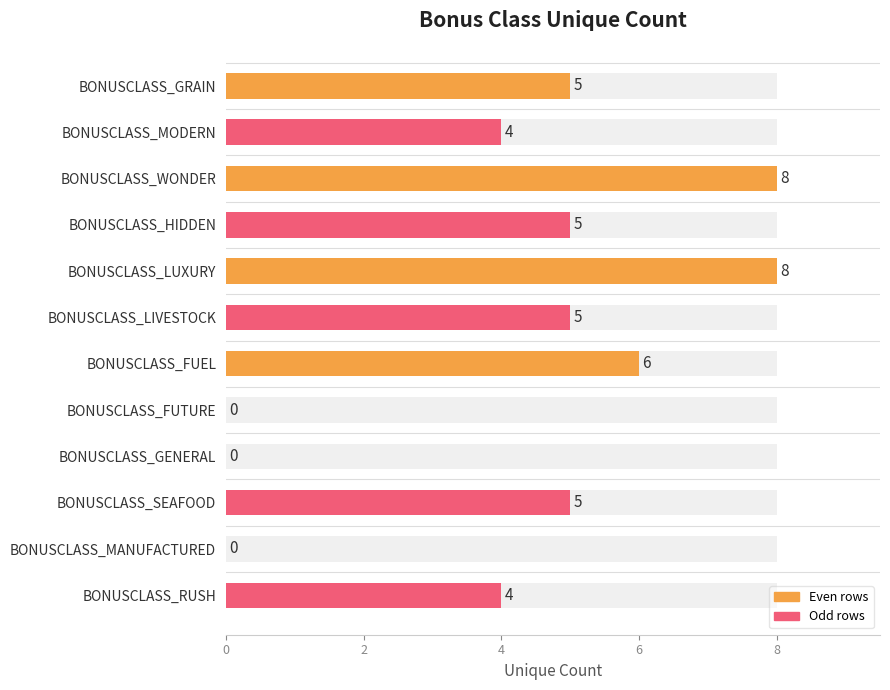

How many bars are there in total?

12